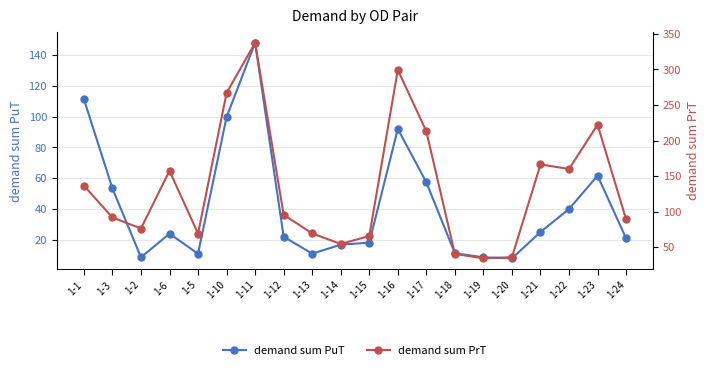

Which has a higher value, 1-15 or 1-17?

1-17